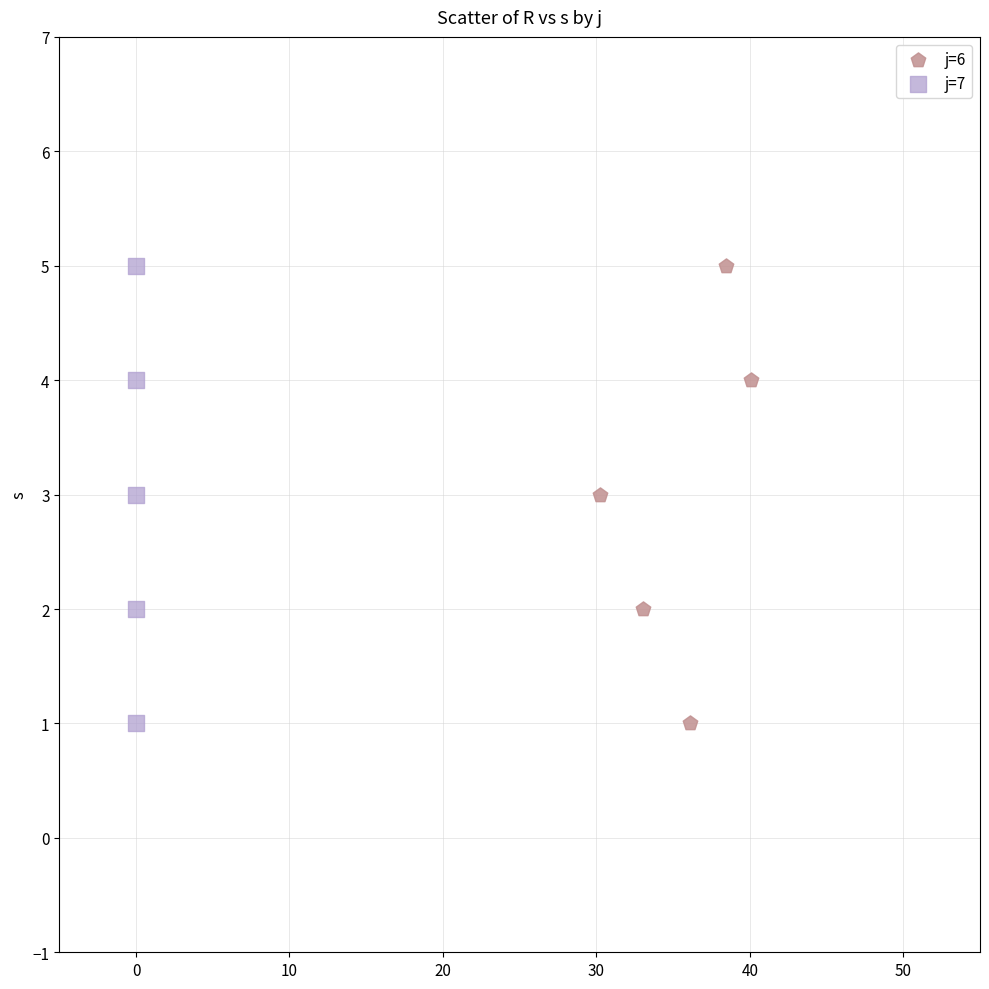

What are all the series names shown in the legend?

j=6, j=7